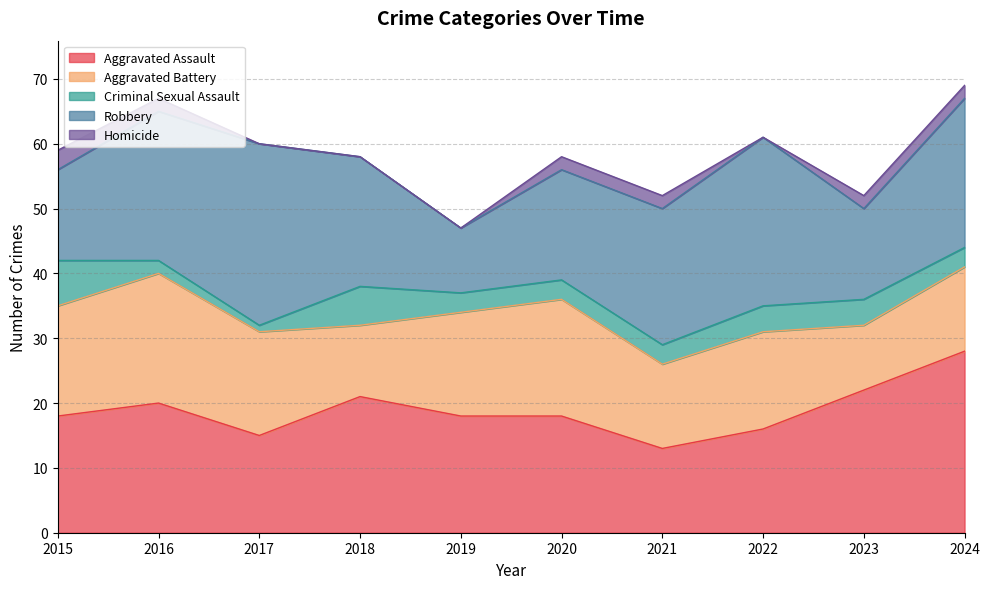

How many Homicide values are between 0 and 2?

9